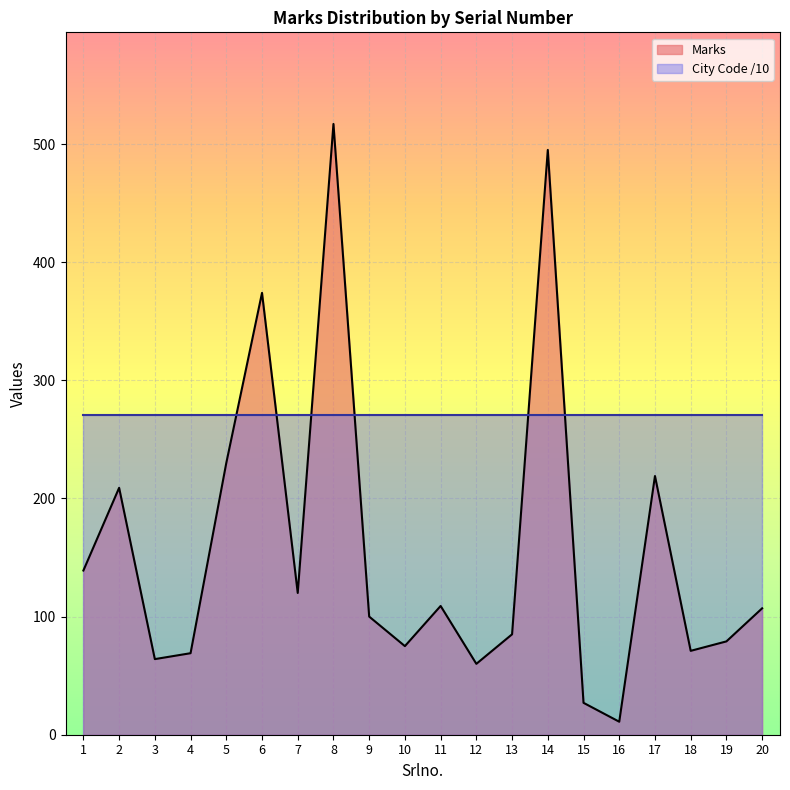

How many series are shown in this chart?

2